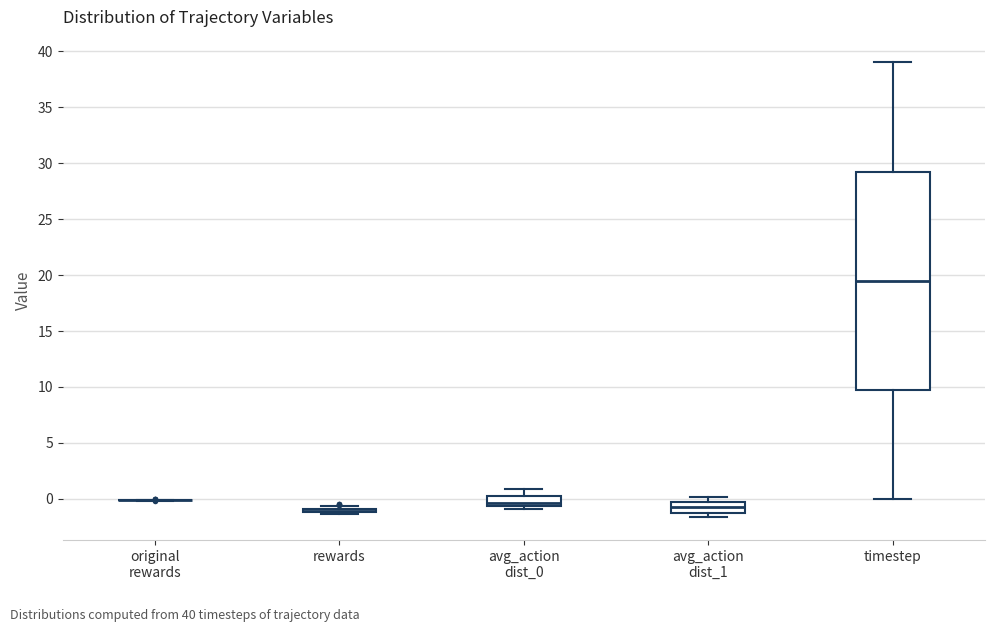

Comparing the boxes themselves (not the whiskers), which one is the tallest?

timestep